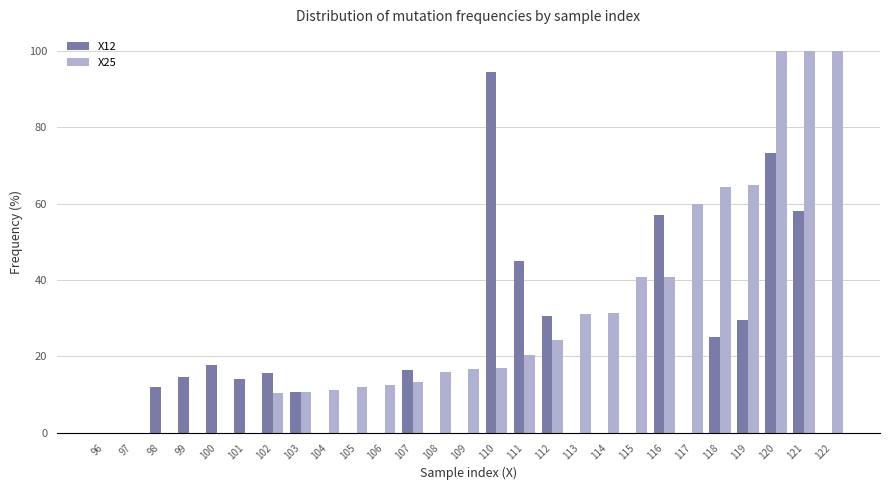

Which series has the largest total across all categories?

X25